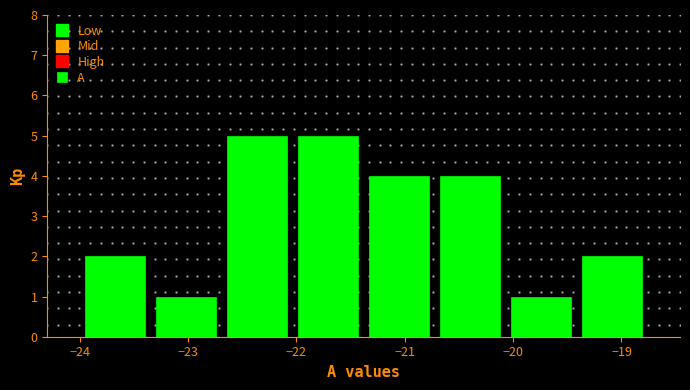

Reading left to right, transcribe this chart: for each bar, give the range it covers on the x-axis and its height. Neither the bar edges nor the heights are printed on the chart, so give them approximately, as read against the axes.

-24.0 to -23.3: 2
-23.3 to -22.7: 1
-22.7 to -22.0: 5
-22.0 to -21.4: 5
-21.4 to -20.7: 4
-20.7 to -20.1: 4
-20.1 to -19.4: 1
-19.4 to -18.8: 2